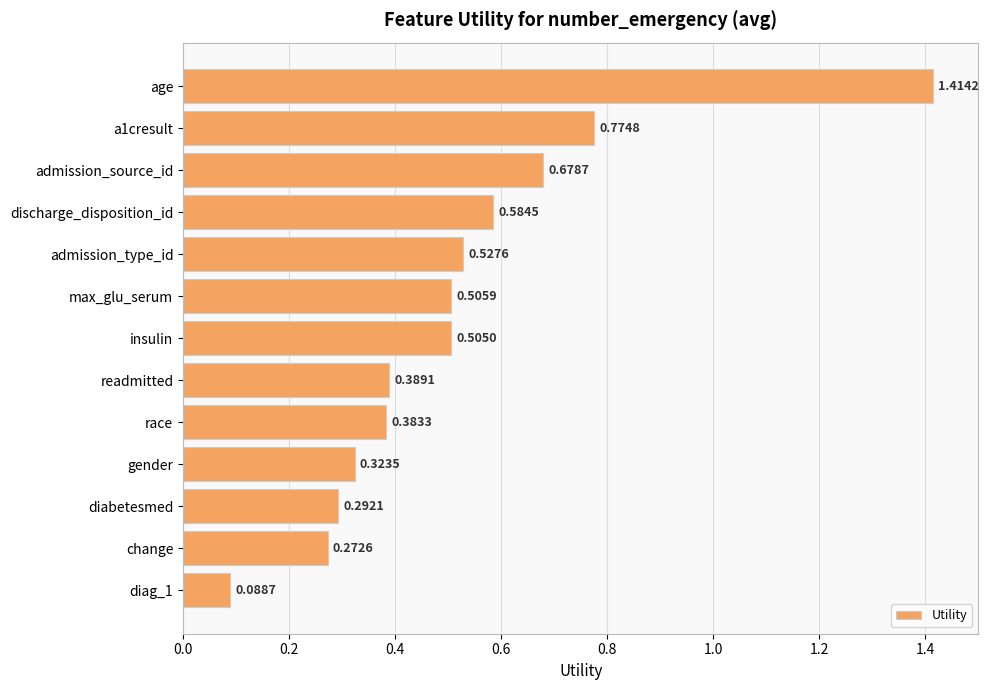

What is the change in value from age to diag_1?

-1.3